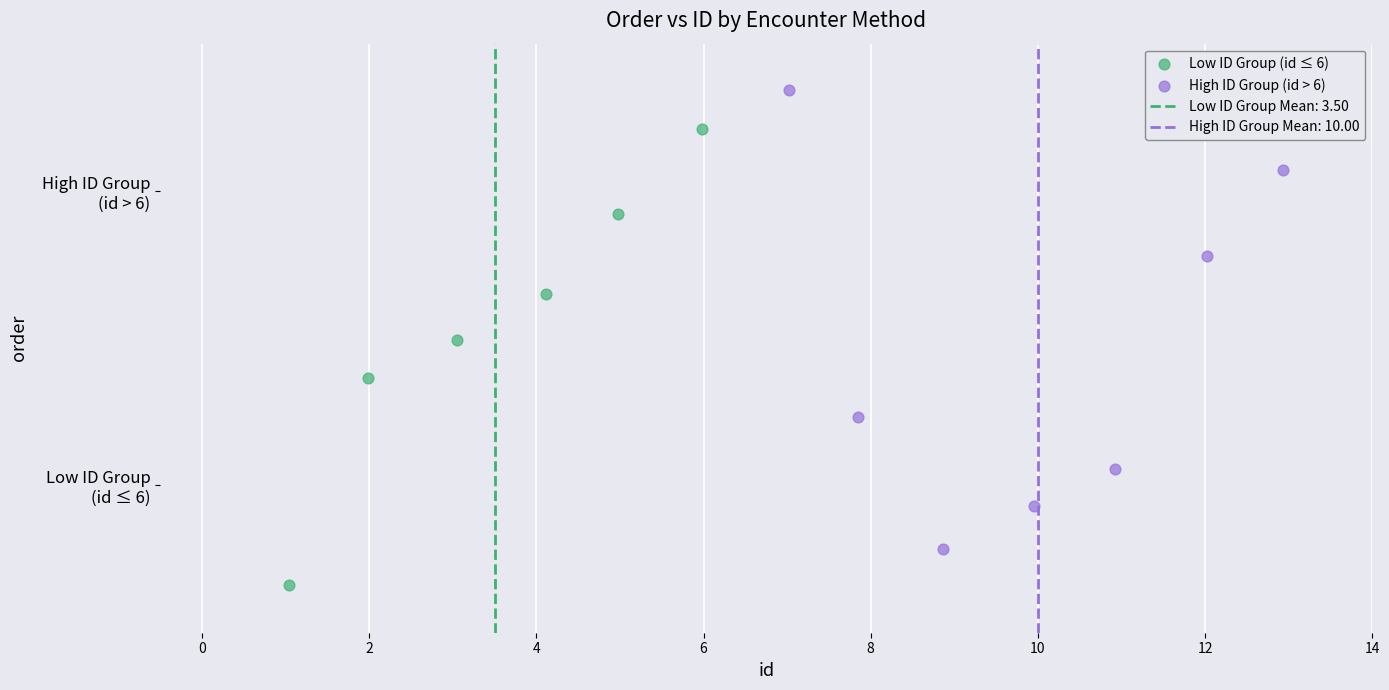

Which series contains the lowest Y value?

Low ID Group (id ≤ 6)